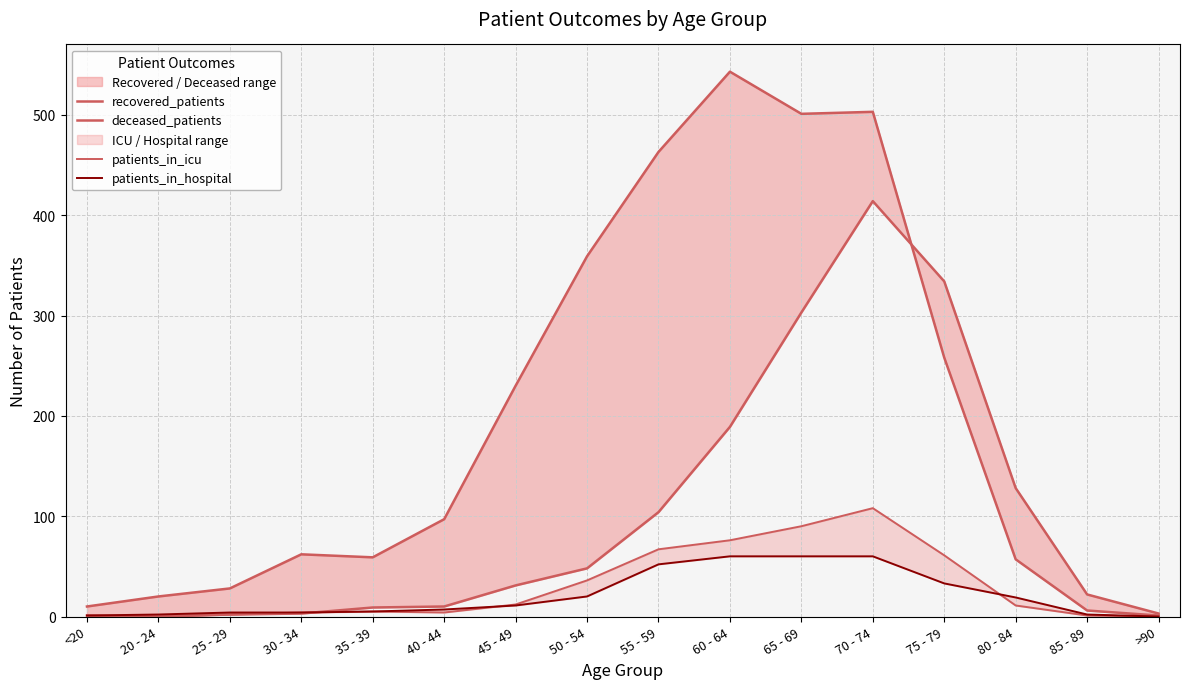

At which category is the sum across all series the highest?

70 - 74